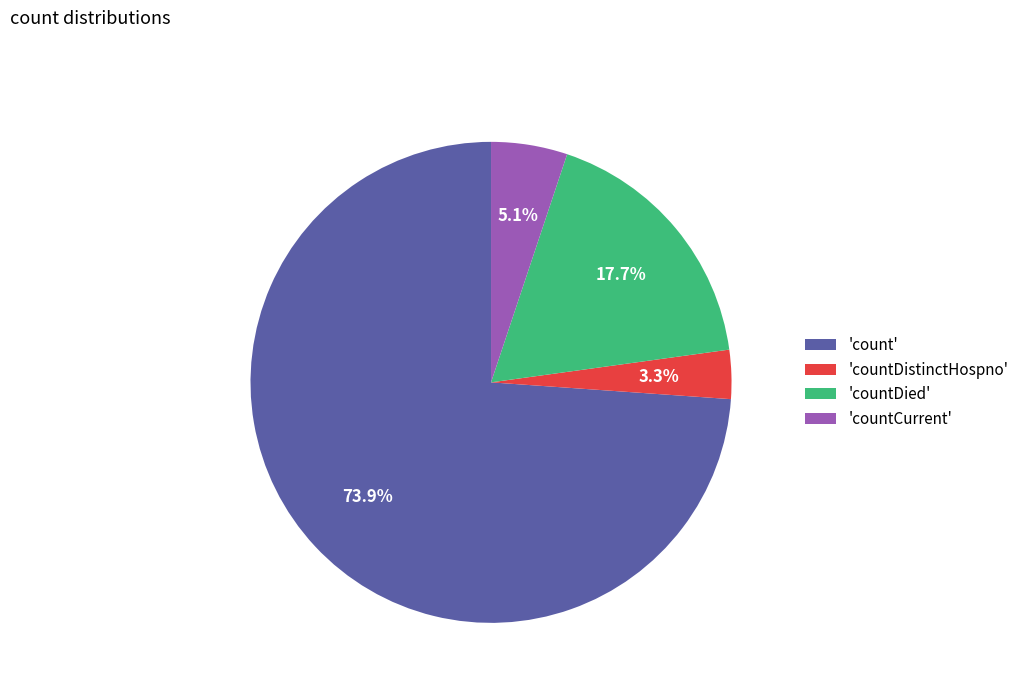

What is the ratio of the value at 'countCurrent' to the value at 'countDied'?

0.3